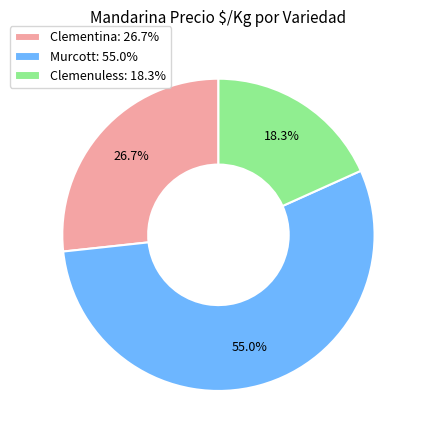

What percentage is the Clementina slice, to the nearest percent?

27%